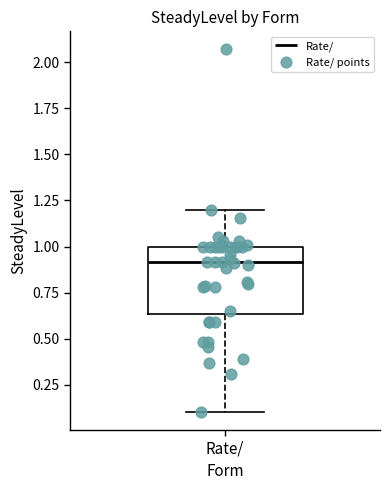

Read this box plot against the y-axis: the position of the median line, the range covered by the box, and the ends of both whiskers. The values are not printed on the chart, so give them approximately, as read against the axis.

median 0.90, box 0.65 to 1.00, whiskers 0.10 to 1.20